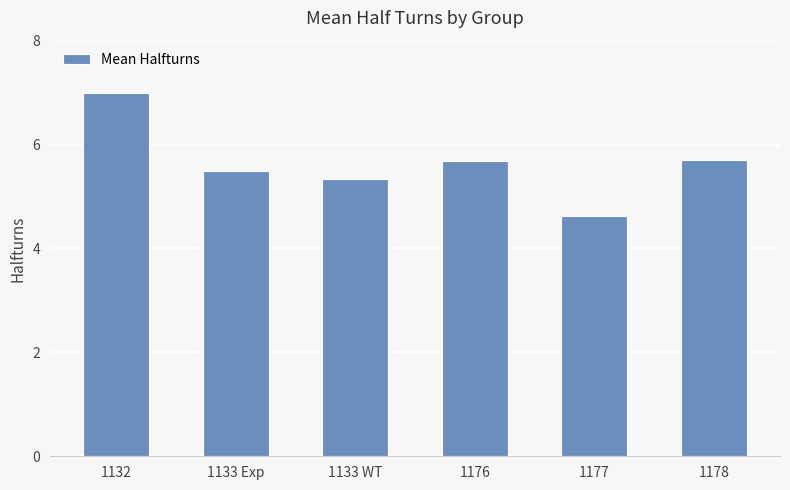

What is the value of the 5th bar from the left?

4.6